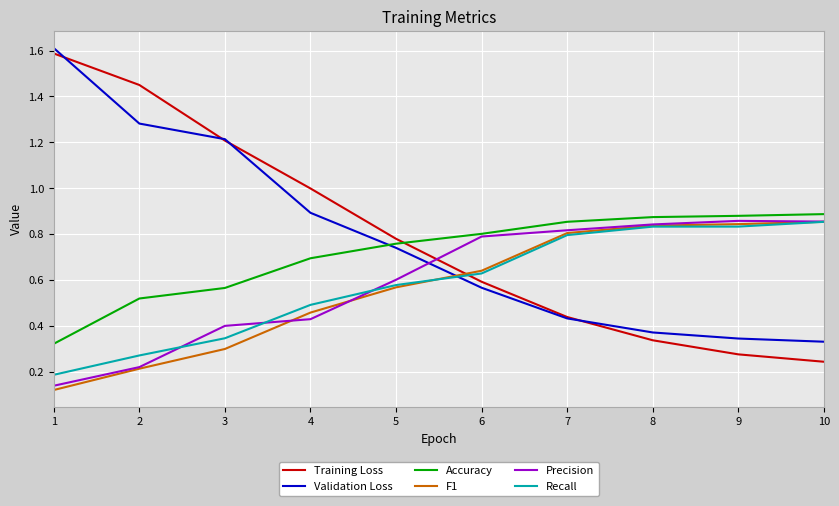

True or false: Accuracy and Training Loss cross at least once.

True